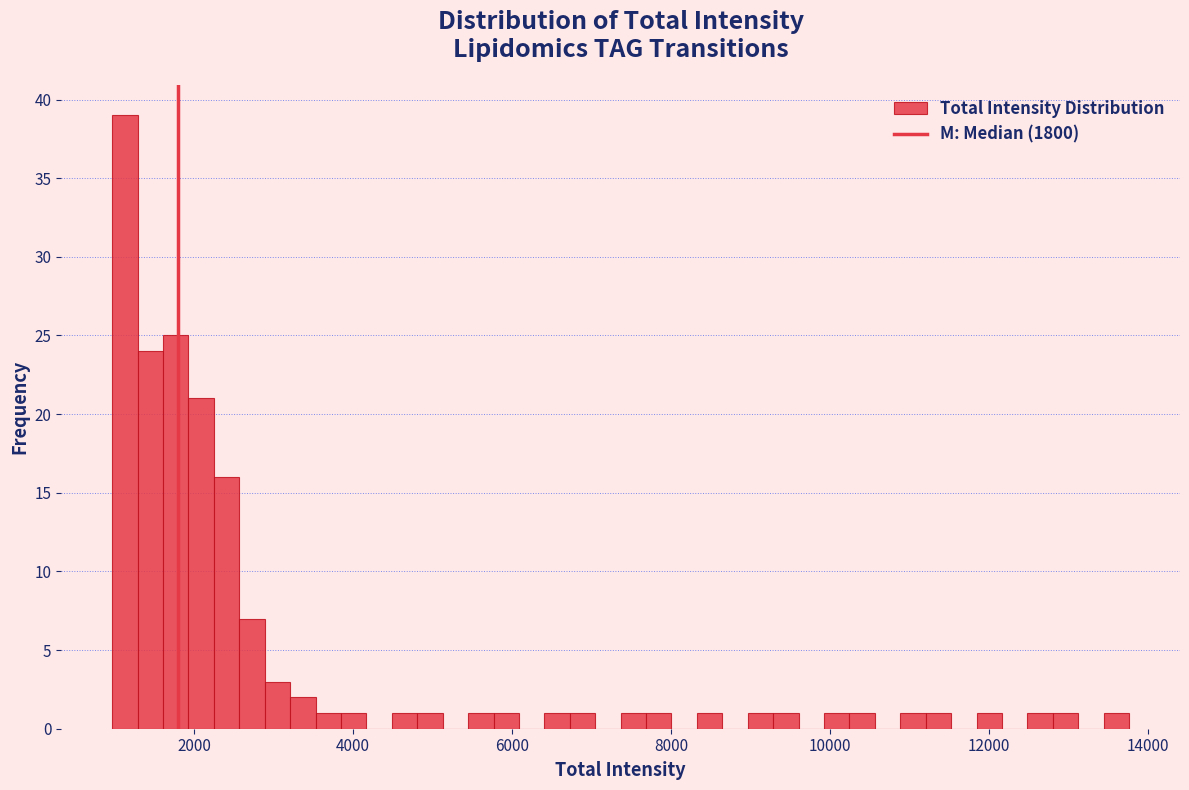

Read against the x-axis, roughly where is the centre of the tallest bar?

1200